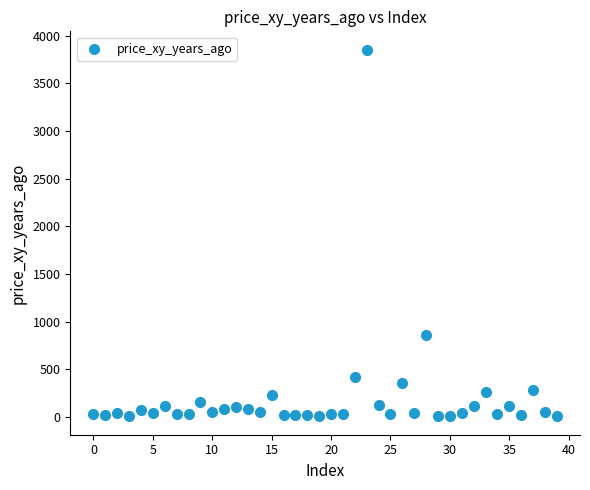

What Y value in the scatter plot is closest to 1929?

857.0